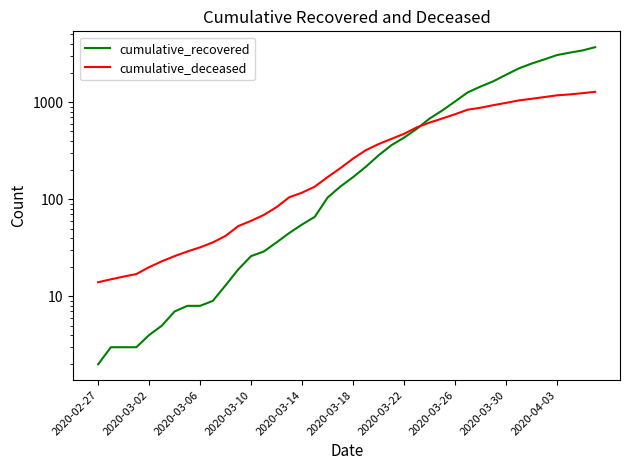

What are all the series names shown in the legend?

cumulative_recovered, cumulative_deceased